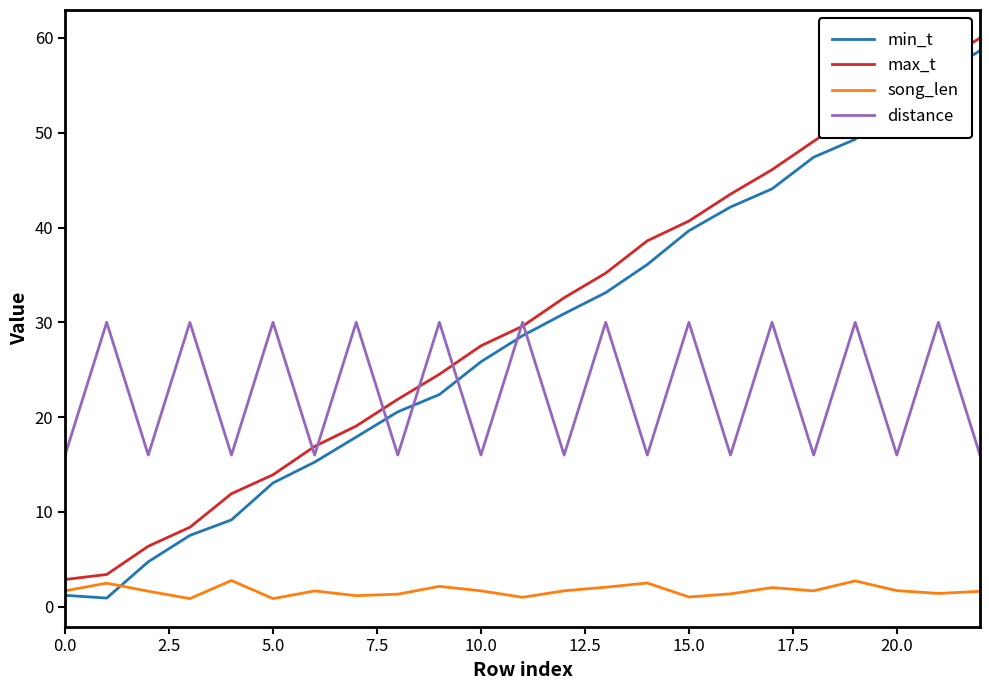

True or false: distance and song_len cross at least once.

False